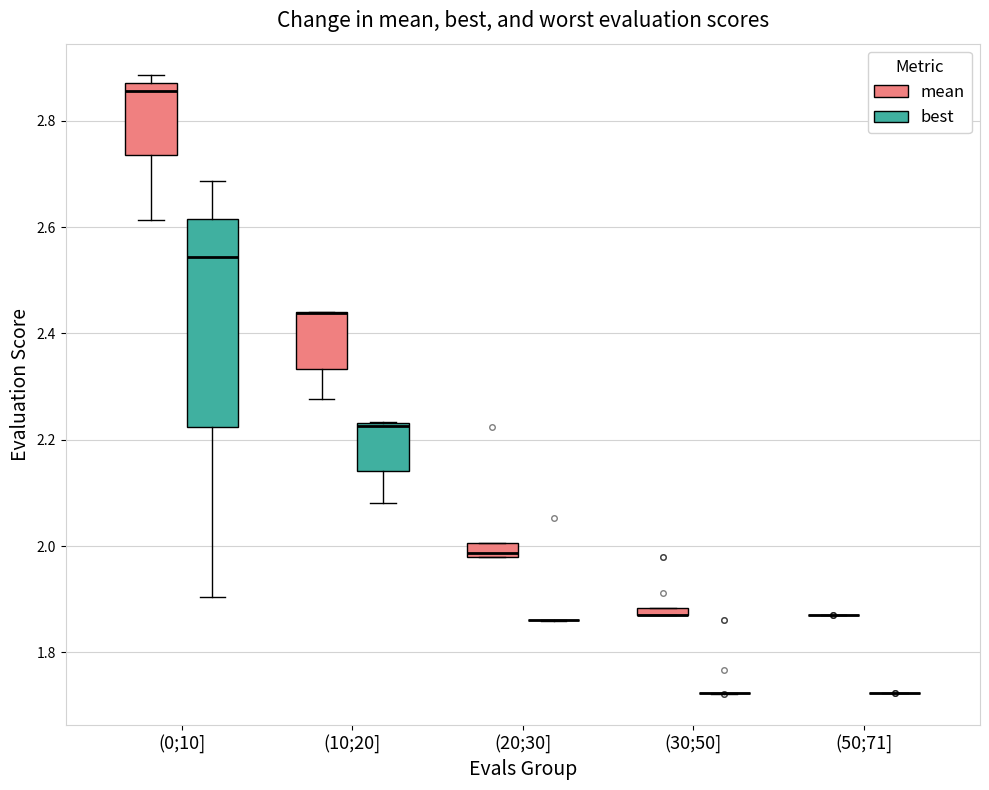

Which box is the tallest, from its lower edge to its upper edge?

(0;10] (best)